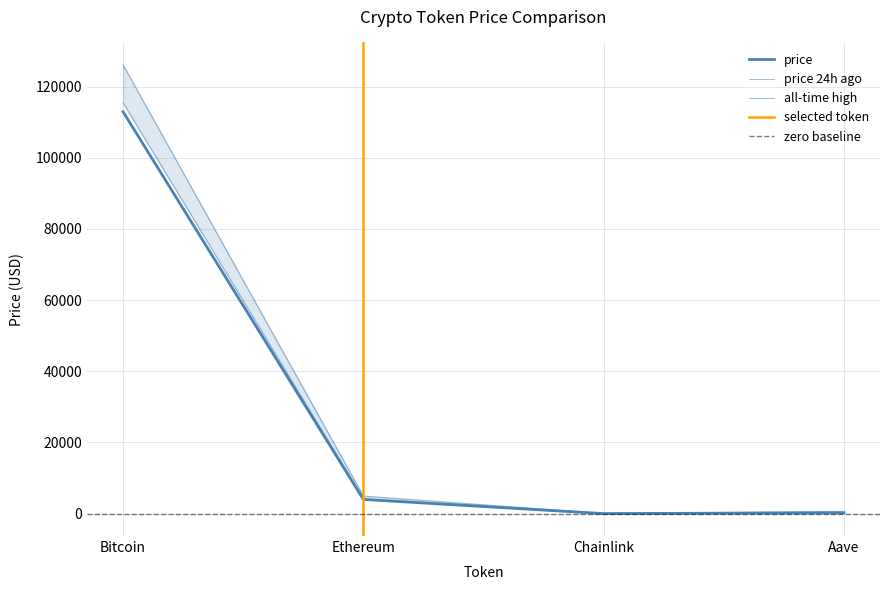

What is the spread (max minus min) of values at Aave?

431.5